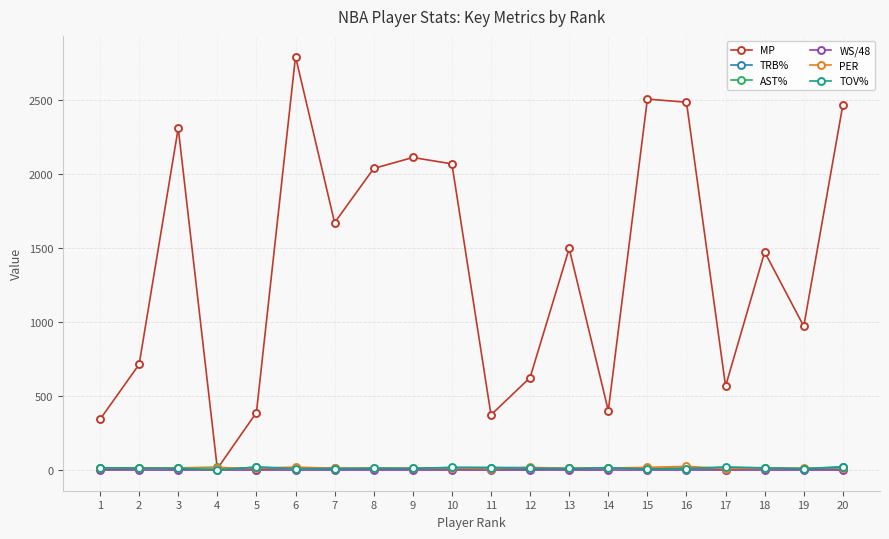

What are all the series names shown in the legend?

MP, TRB%, AST%, WS/48, PER, TOV%